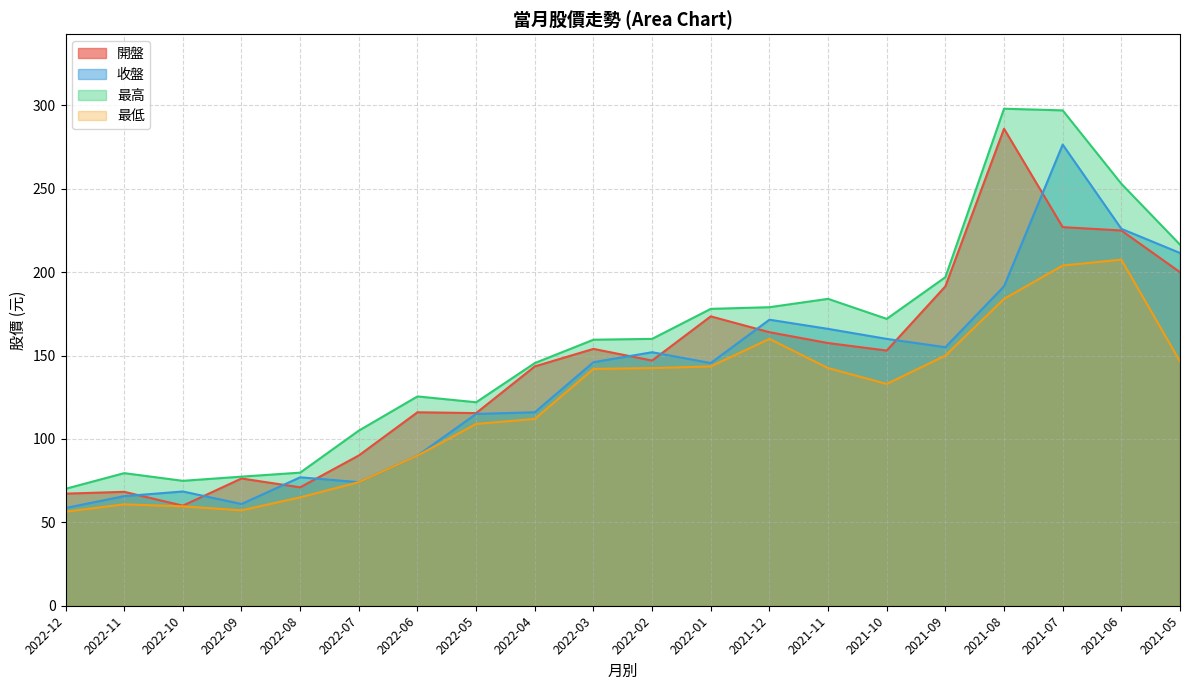

True or false: 收盤 has more than 0 points higher than both neighbors.

True